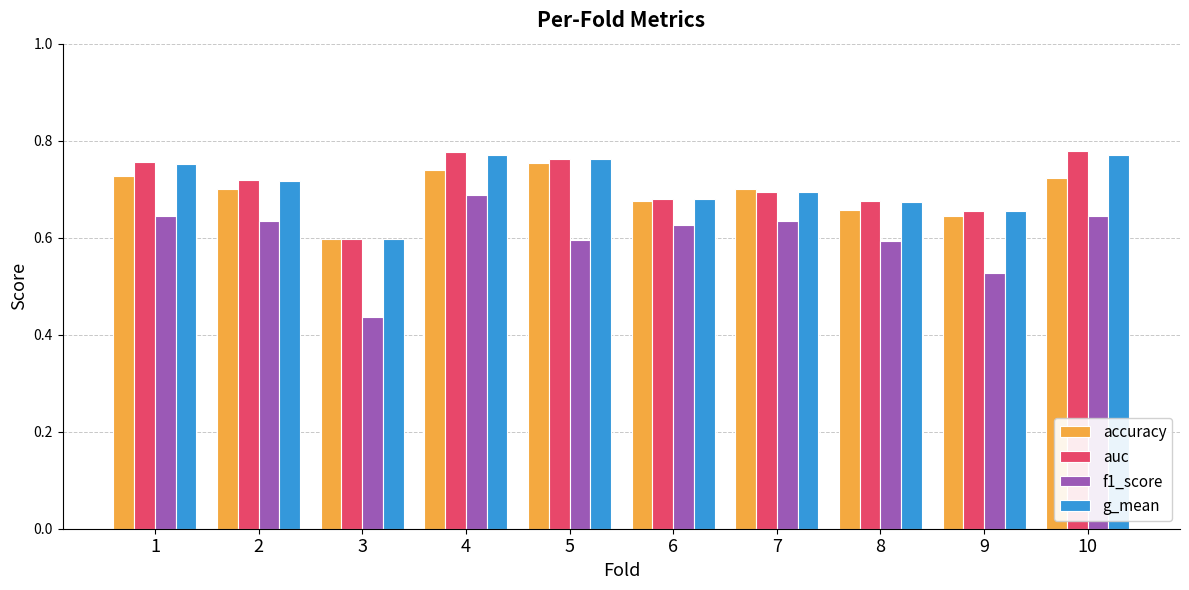

At which label does f1_score reach its peak?

4